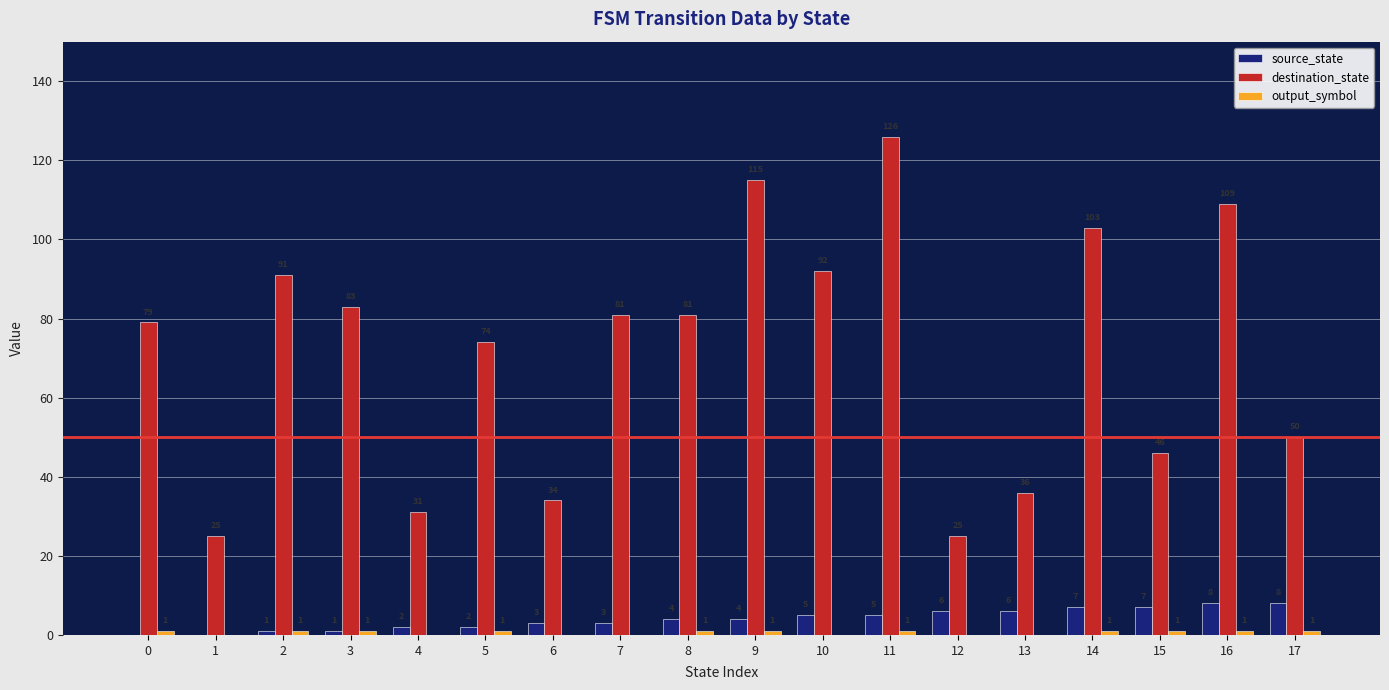

Between 2 and 8, which series saw the biggest shift?

destination_state